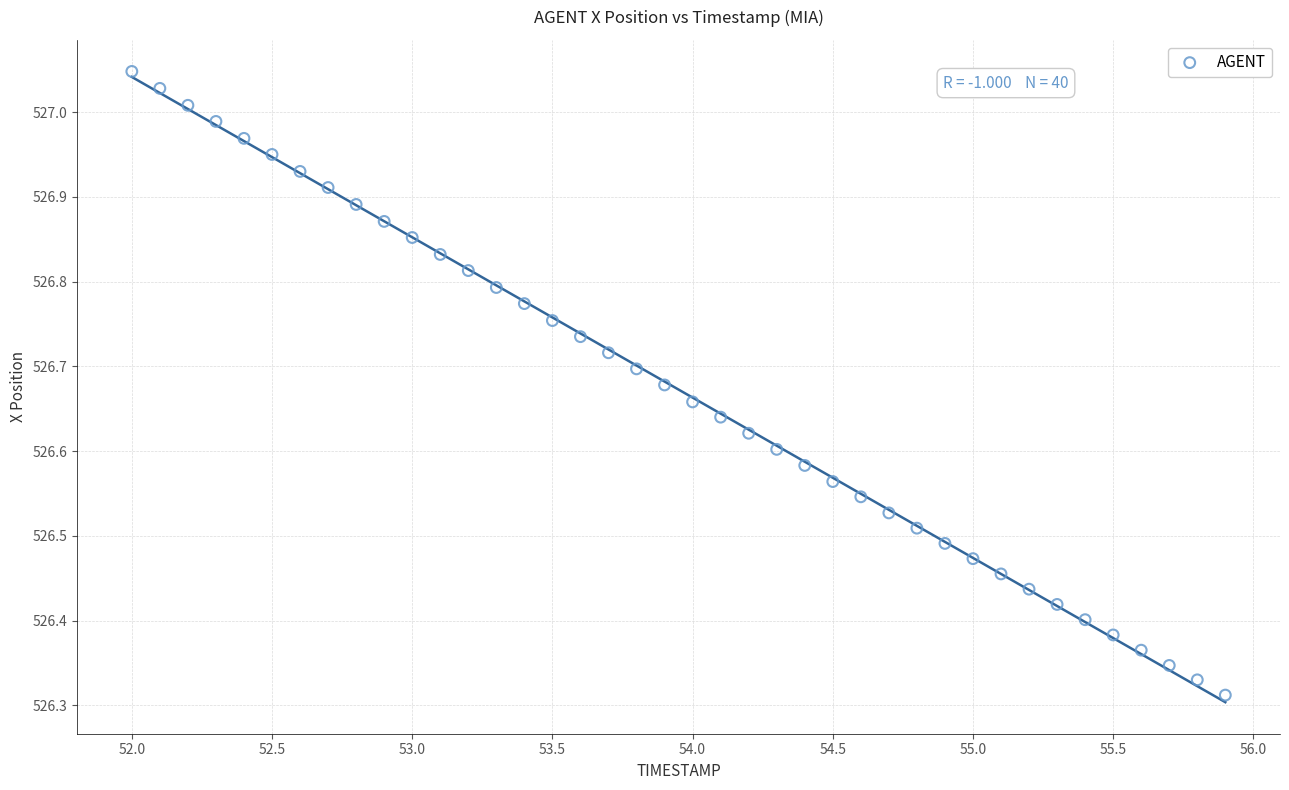

What is the range of X values (max minus min)?

3.9